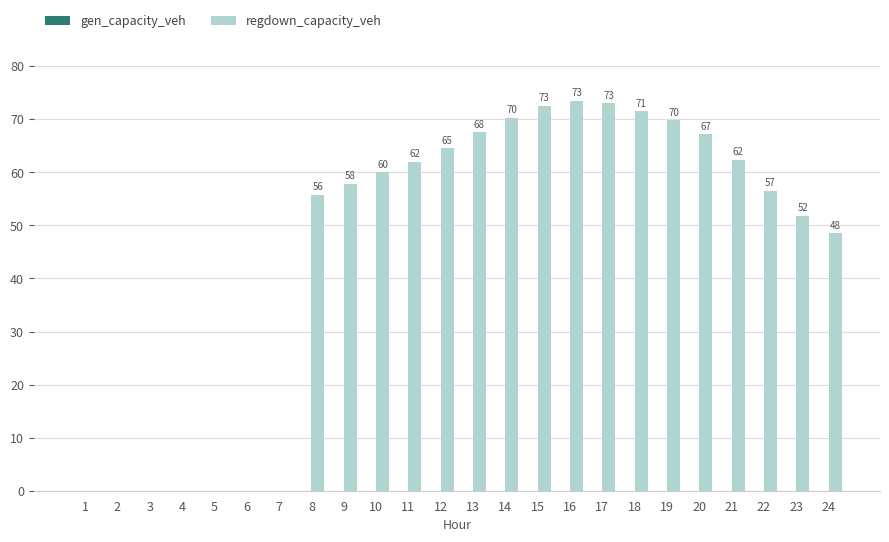

The value at 18 is 97.1. True or false?

False